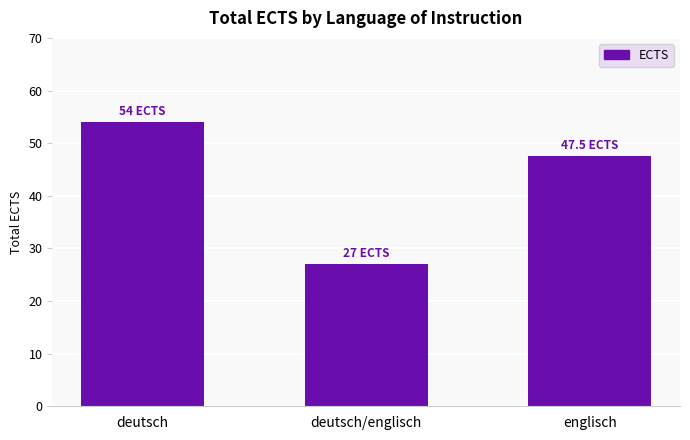

Count the number of values greater than 47.

2